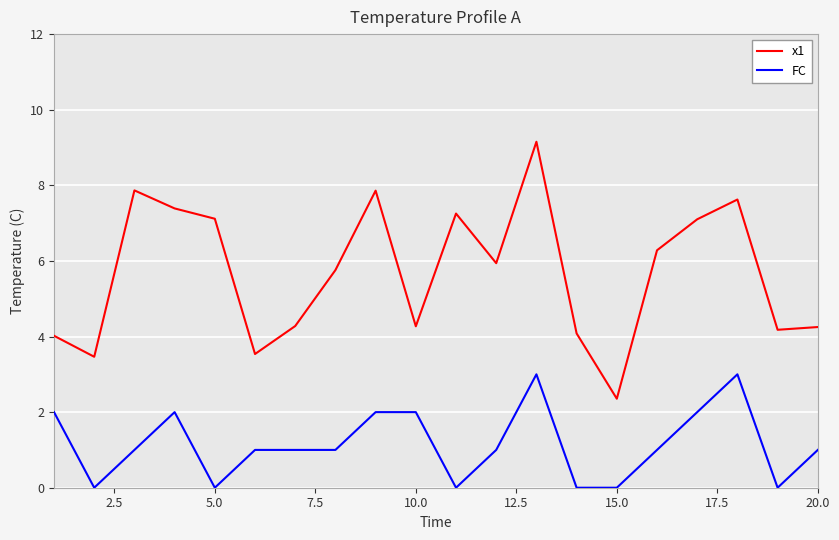

List the series in order of their peak value, highest first.

x1, FC